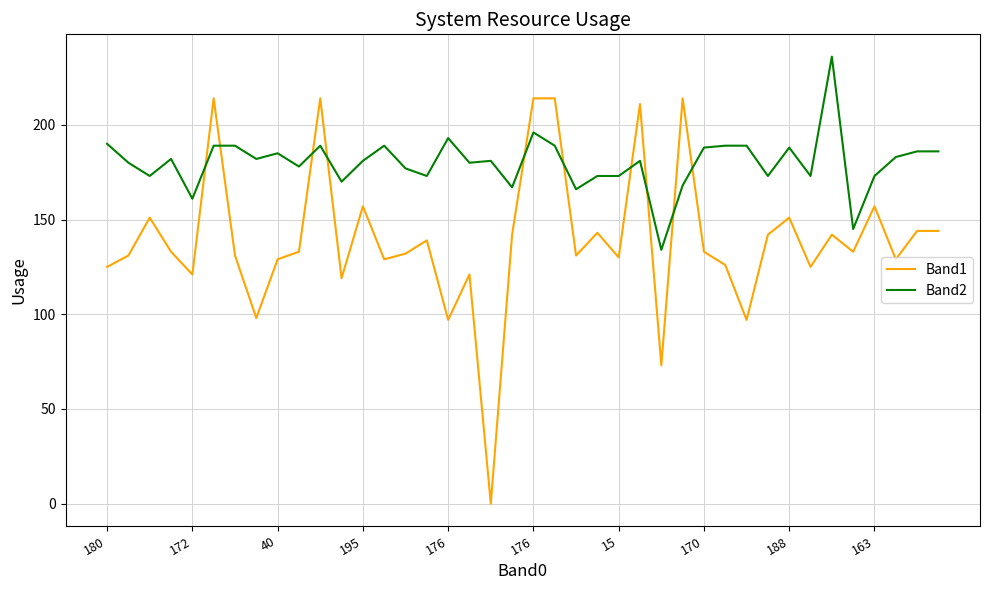

True or false: Band2 and Band1 intersect in this chart.

True